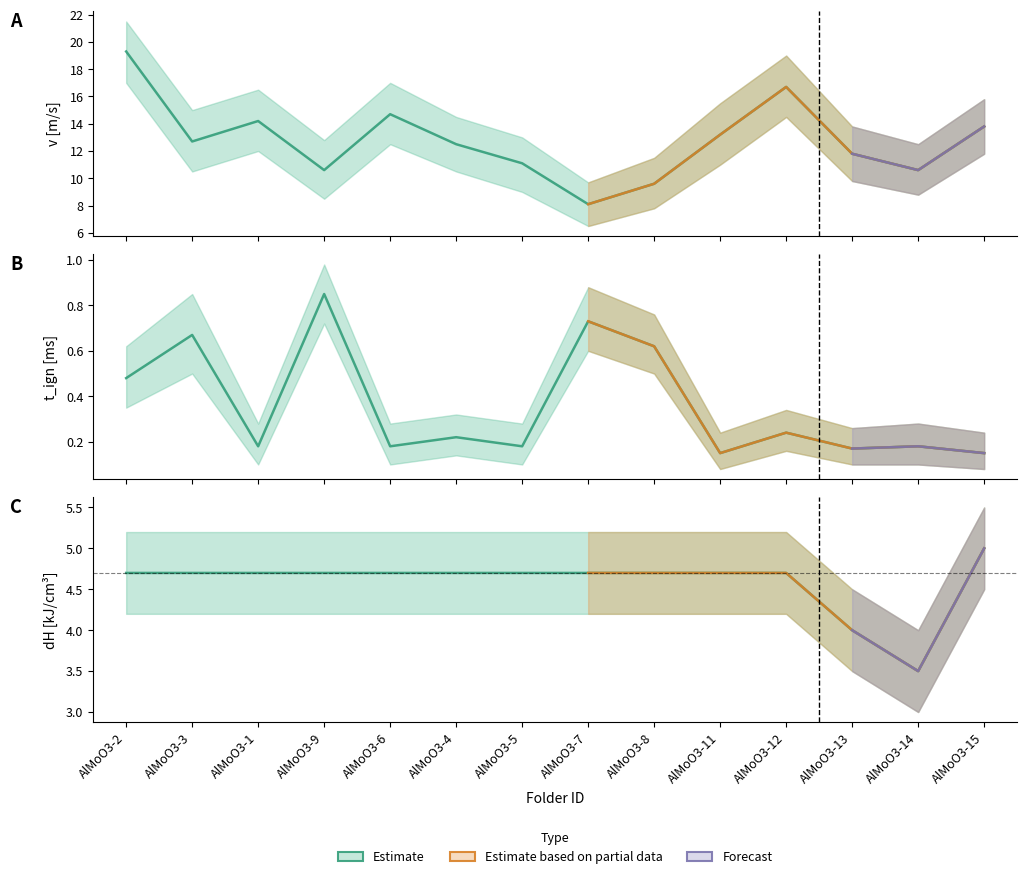

What is the total value across all series at AlMoO3-15?

18.9